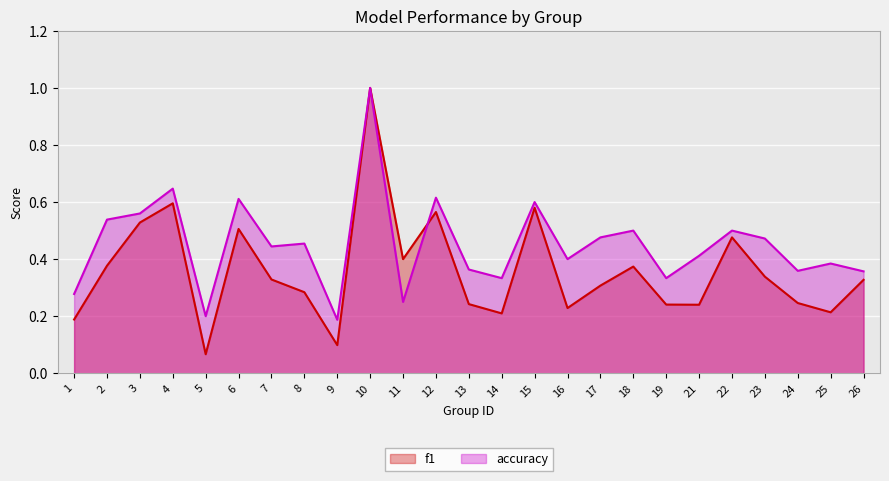

Between which two adjacent categories do accuracy and f1 first intersect?

11 and 12